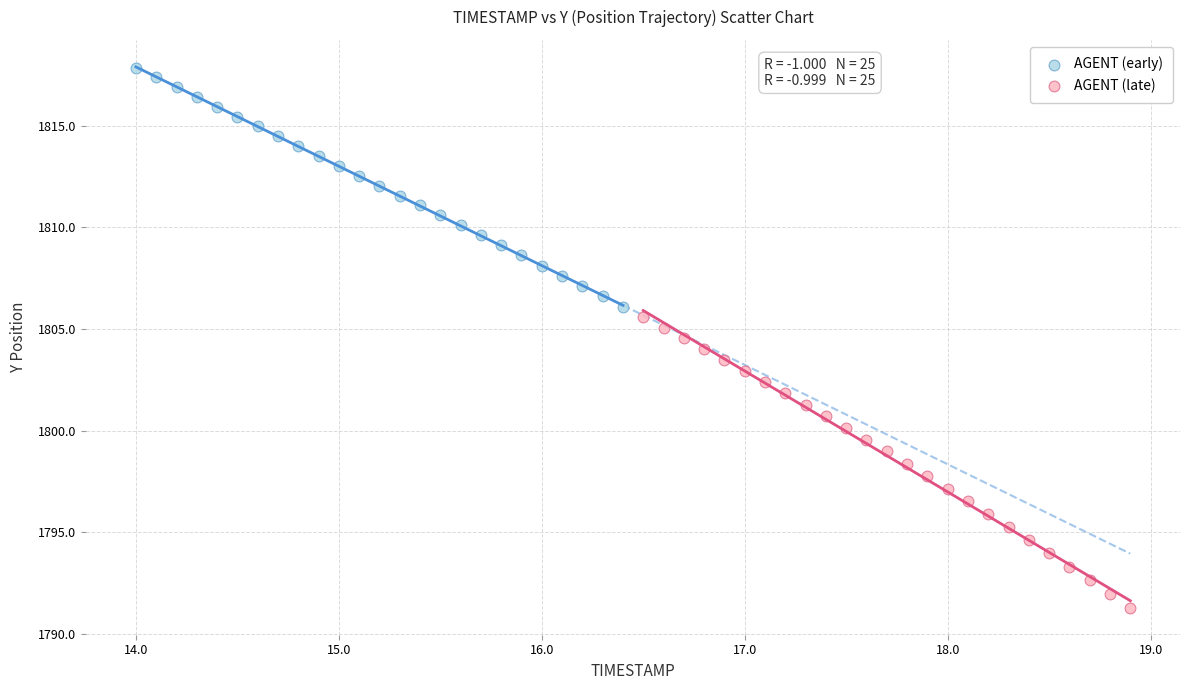

Which series reaches the minimum Y coordinate?

AGENT (late)